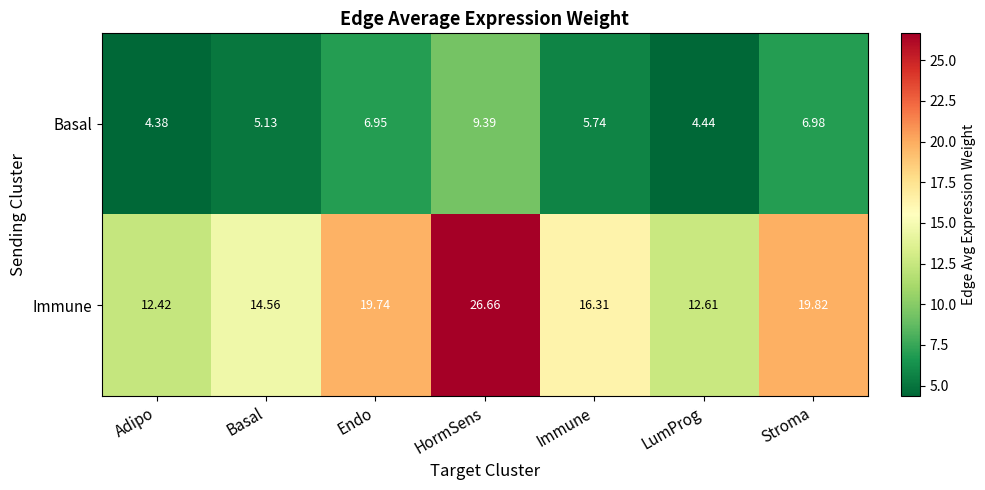

Which series has the largest total across all categories?

Immune